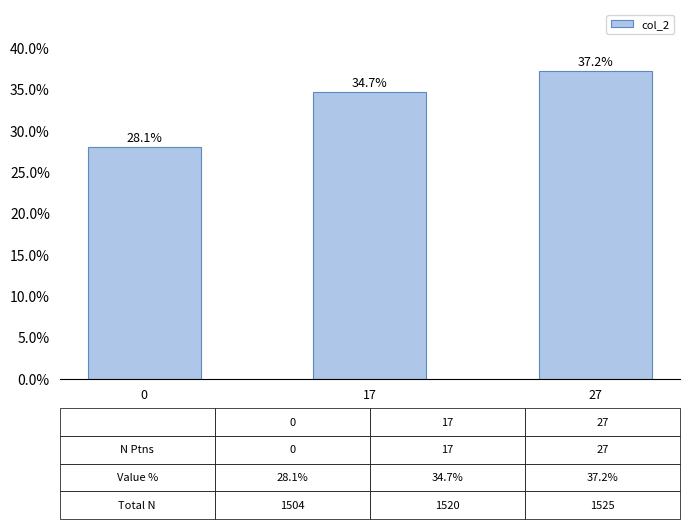

Is it true that the value at 17 is 59.5?

False